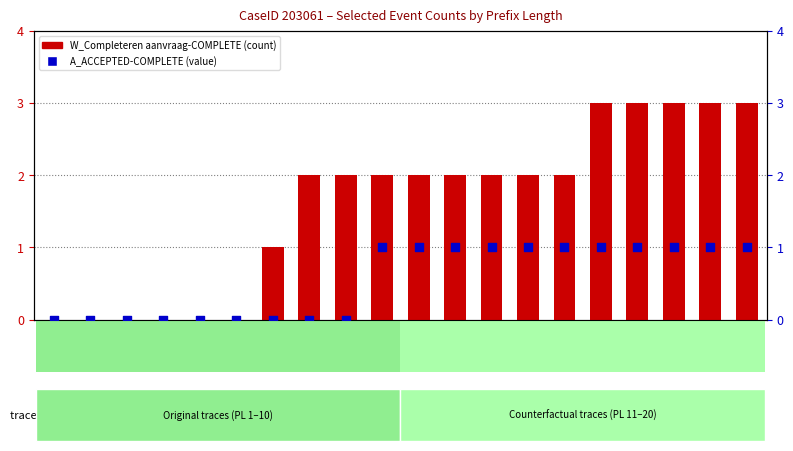

What is the total value across all series at PL18?

4